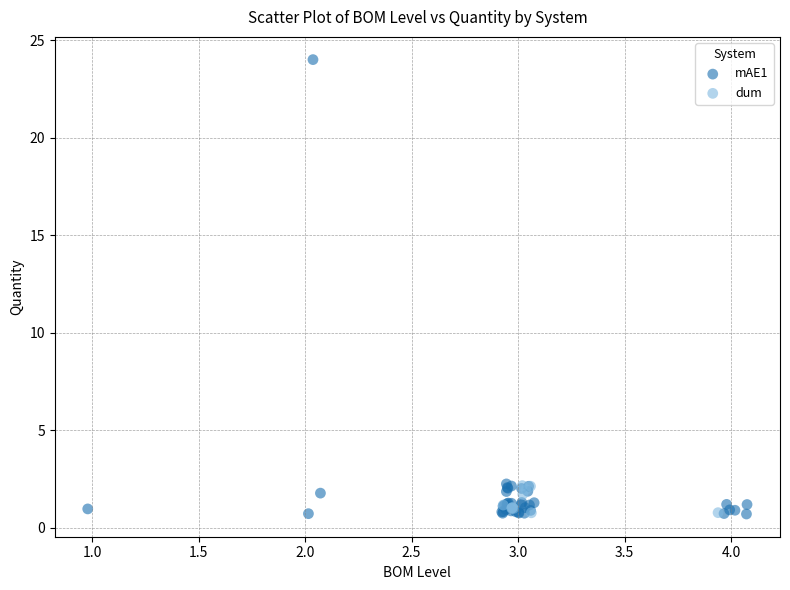

Which series has the widest spread of Y values?

mAE1